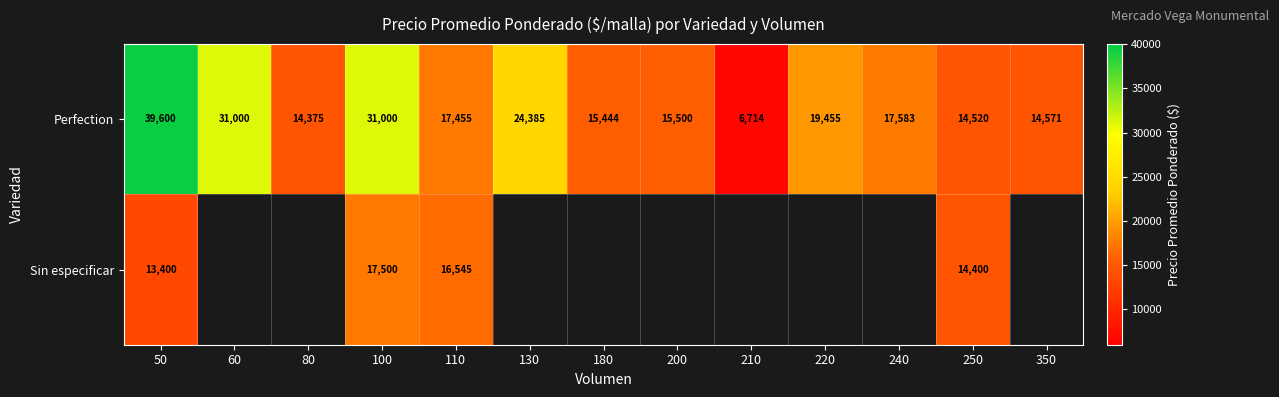

Is it true that Sin especificar equals 27588.3 at 110?

False